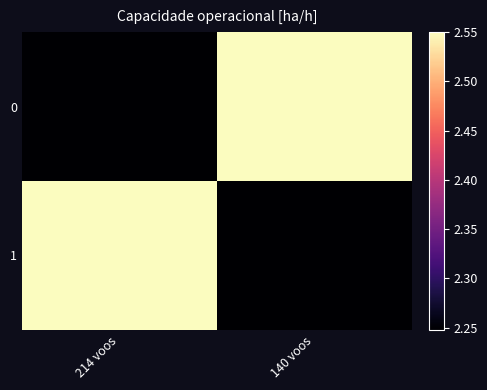

At which category does the chart reach its peak across all series?

140 voos